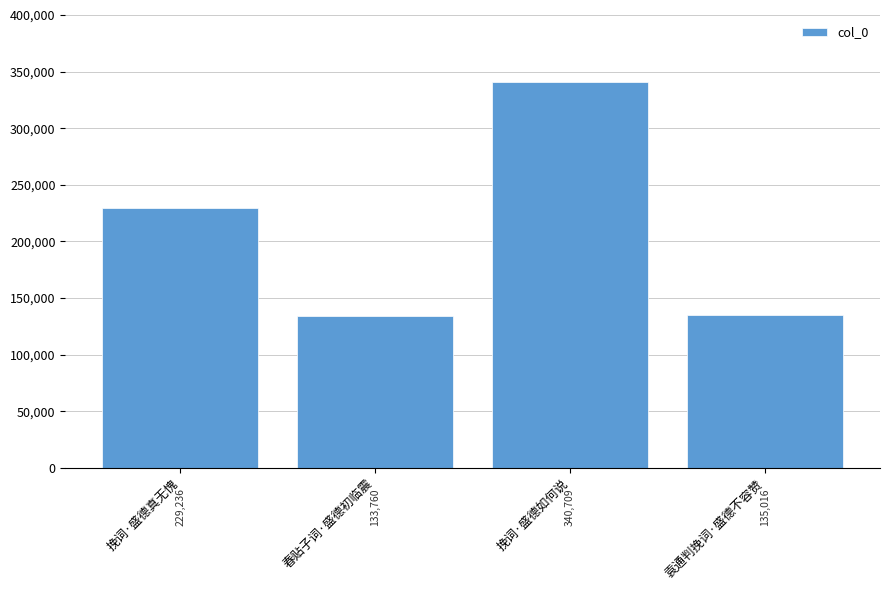

At which category does the chart reach its peak across all series?

挽词·盛德如何说